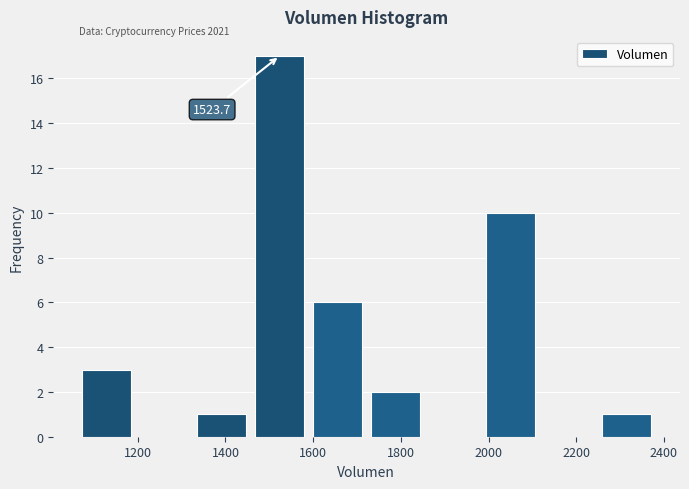

Over which range of the x-axis is the bar tallest?

1460 to 1580